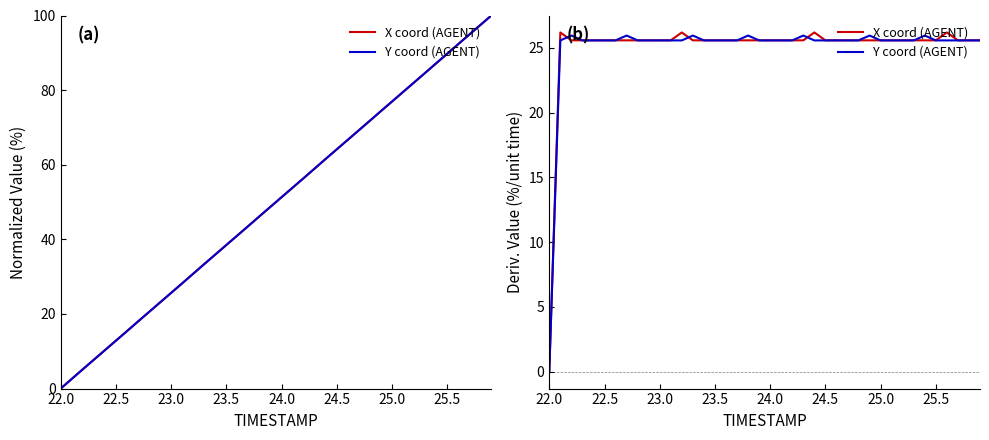

How many interior local peaks does the X coord (AGENT) series have?

13